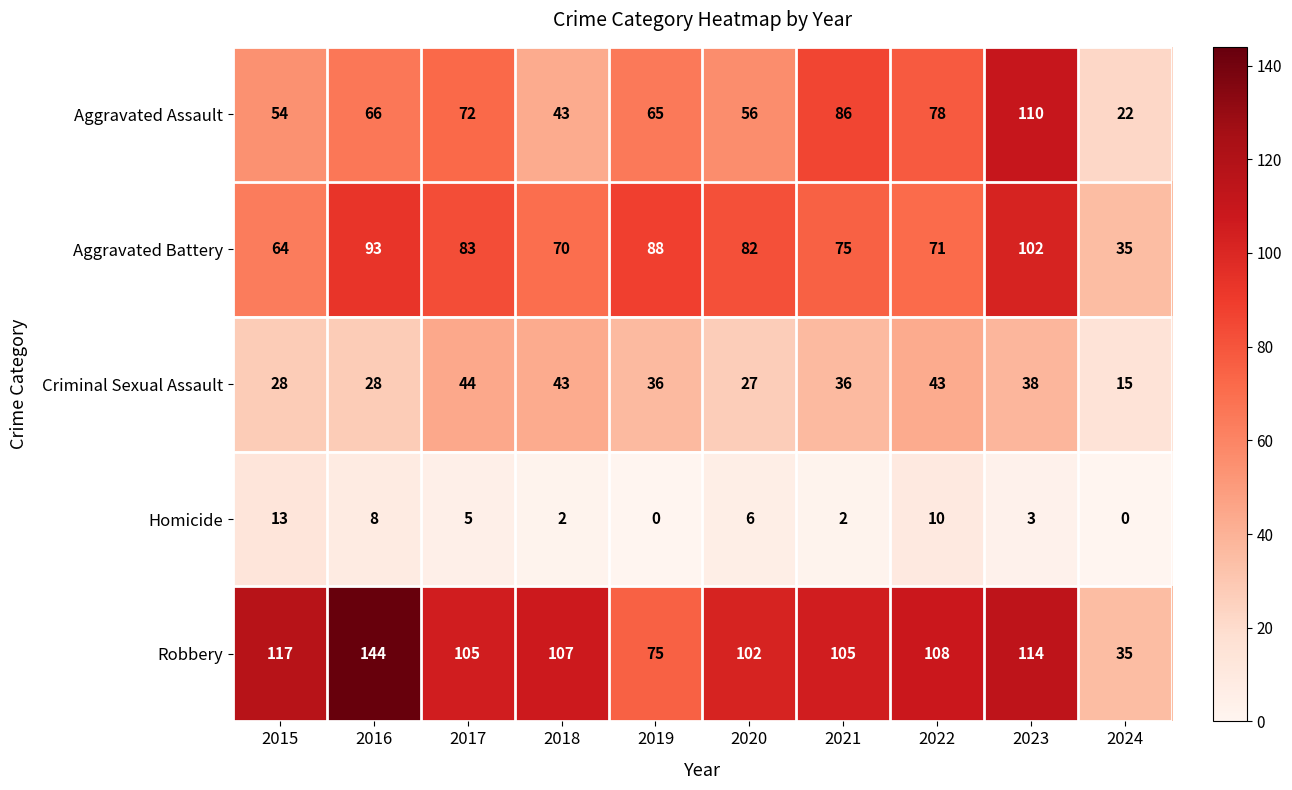

Read the Criminal Sexual Assault value at 2017, to the nearest 10.

40